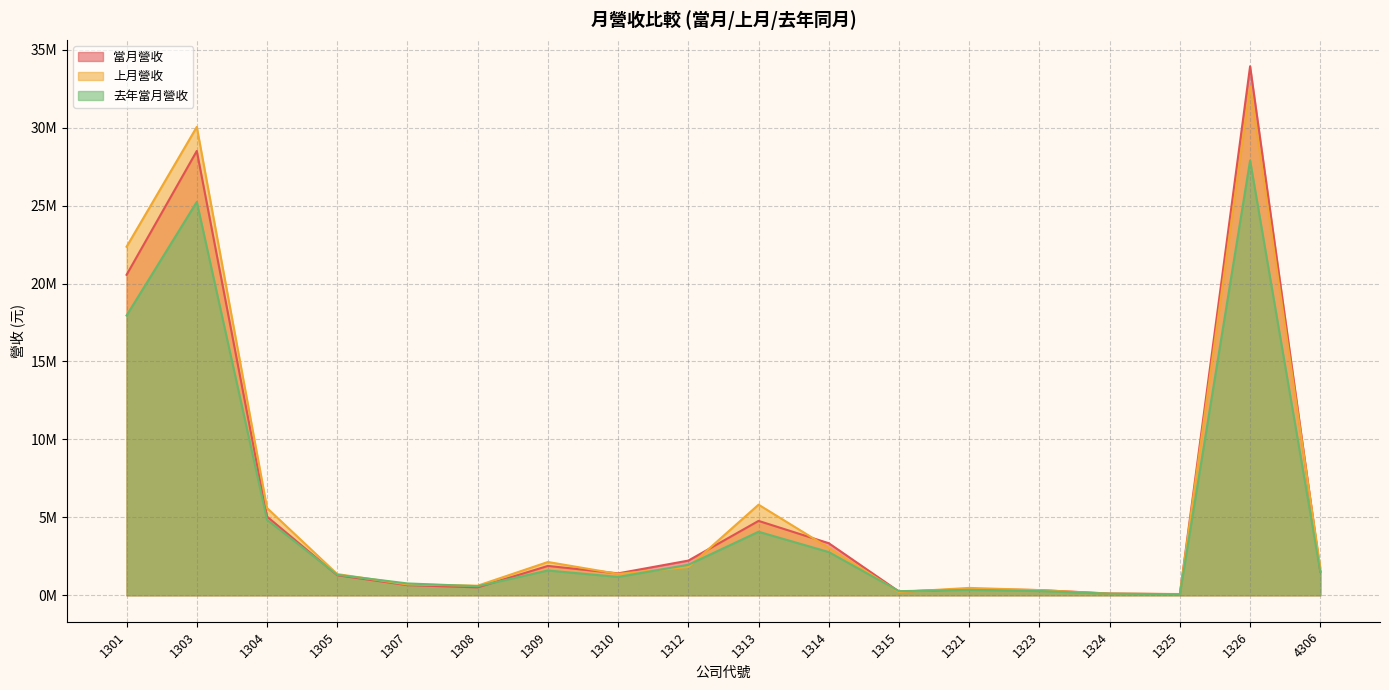

What is the sum of all 去年當月營收 values?

92694954